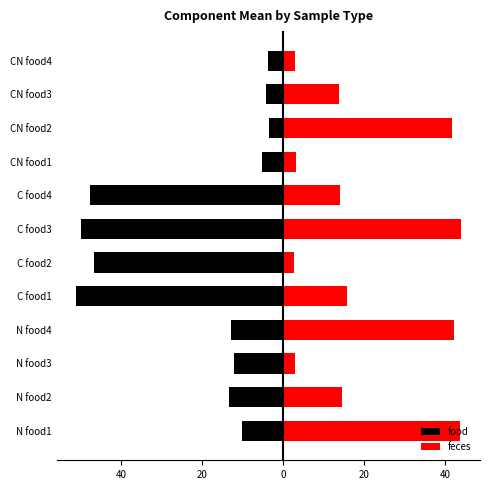

What is the smallest value displayed?

-51.2